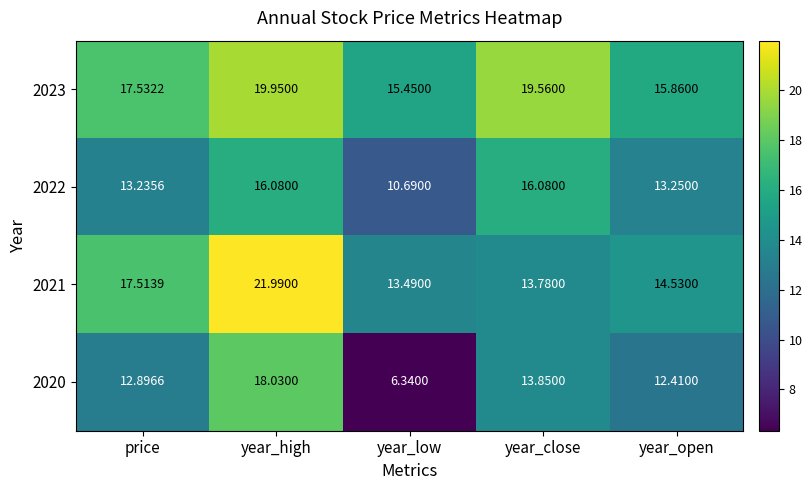

Which category has the lowest value across all series?

year_low